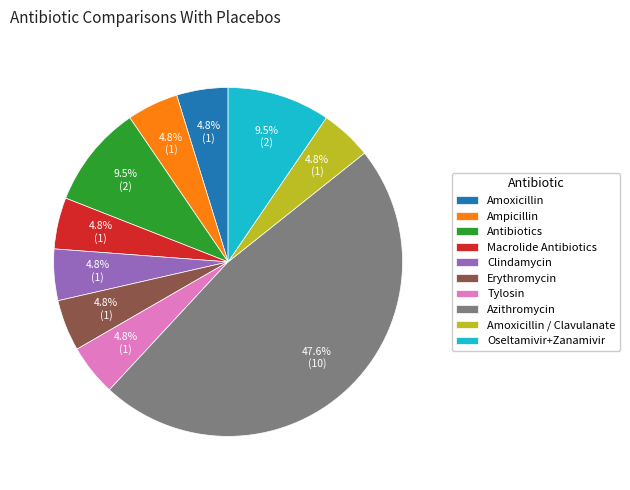

Which has a higher value, Antibiotics or Ampicillin?

Antibiotics